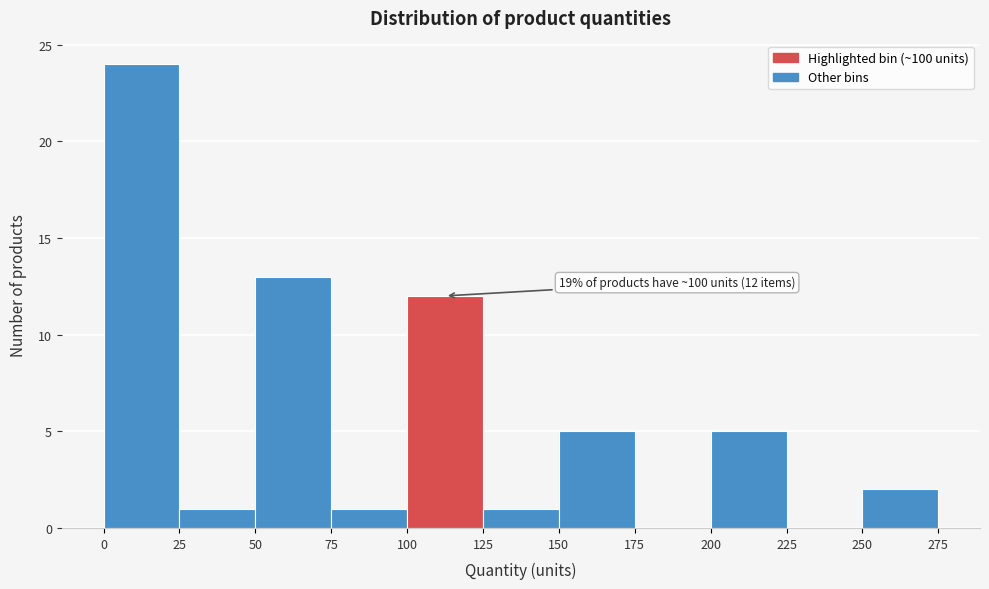

Which range on the x-axis has the tallest bar?

0 to 25